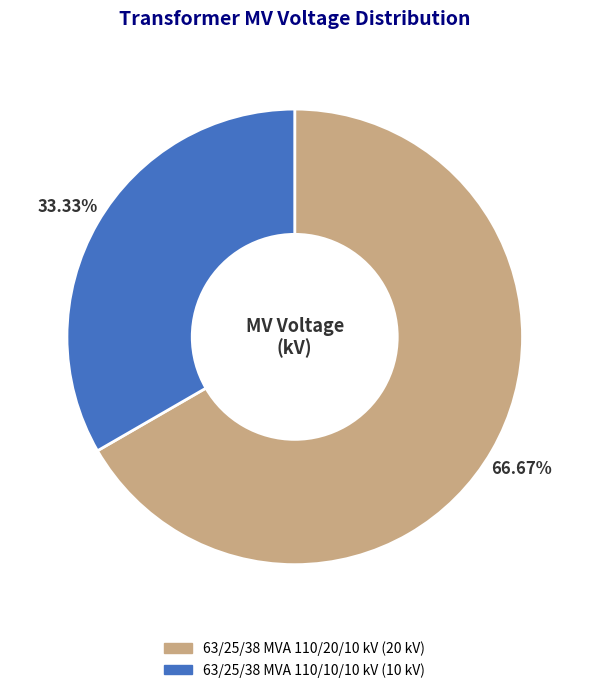

Which category has the smallest portion of the pie?

63/25/38 MVA 110/10/10 kV